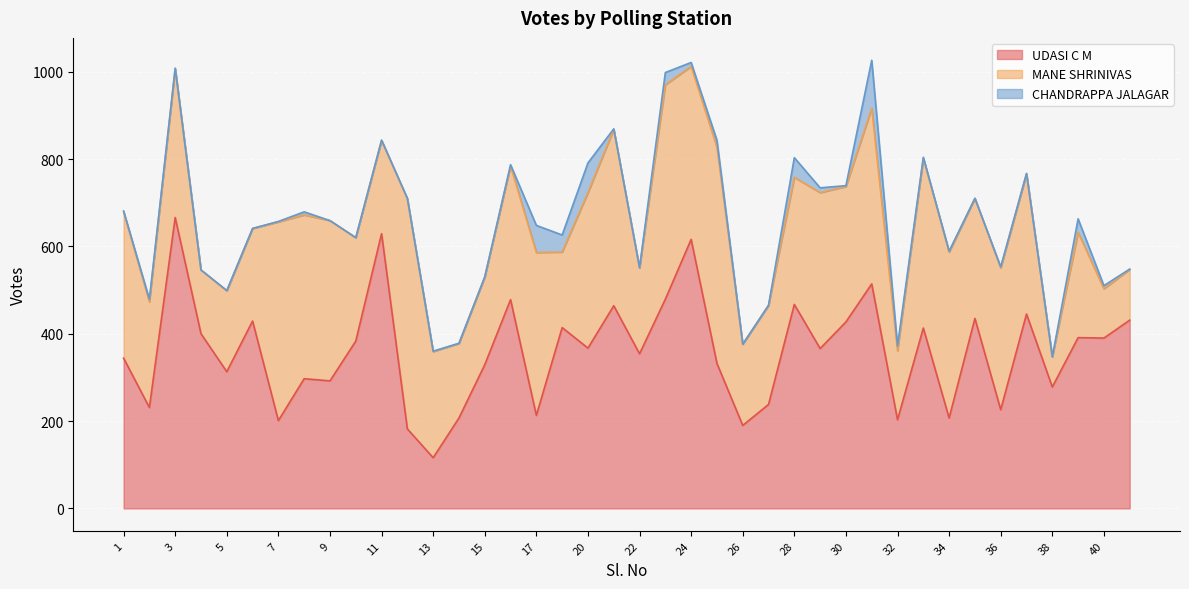

Between which two adjacent categories do MANE SHRINIVAS and UDASI C M first intersect?

1 and 2